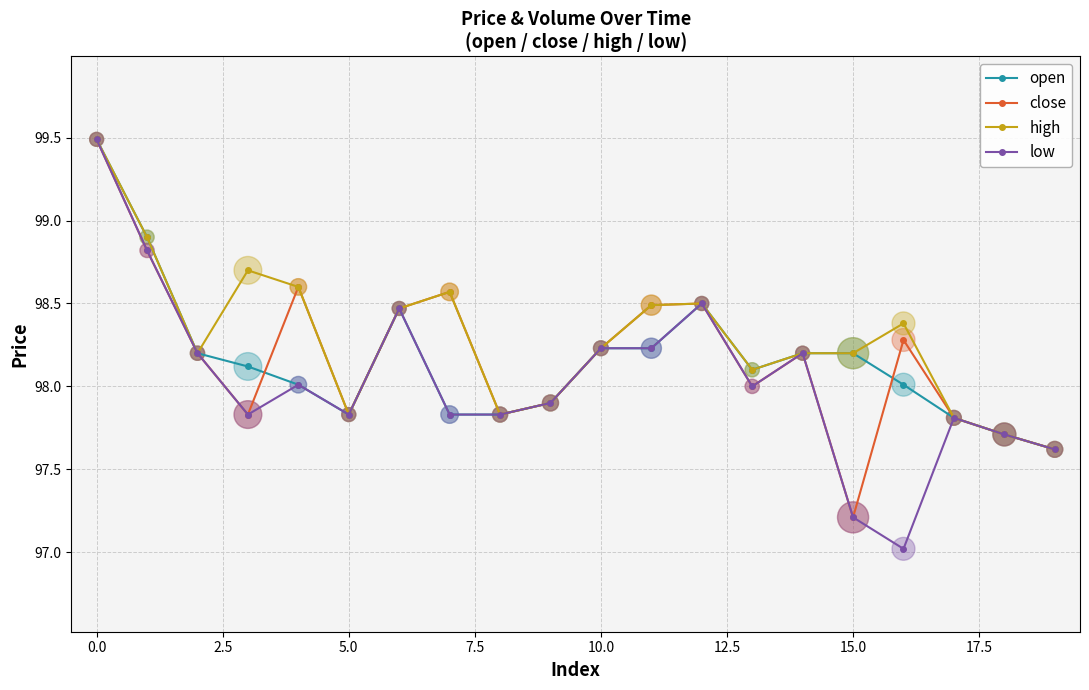

Which series has the largest range (max minus min)?

low